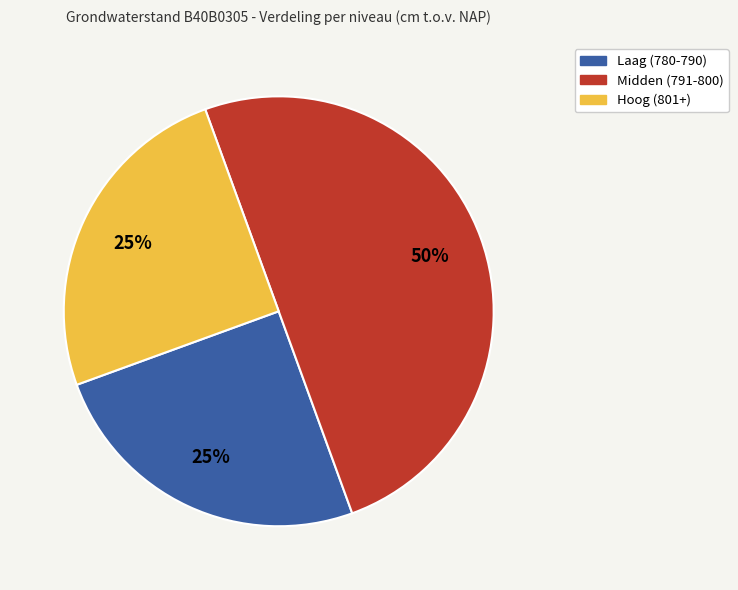

To the nearest percent, what is the difference between the largest and smallest slice percentages?

25%